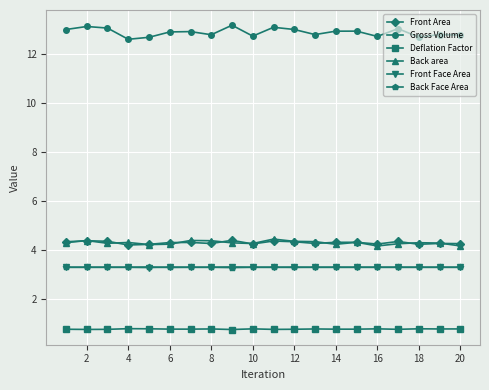

How many Front Face Area values are between 3 and 4?

20